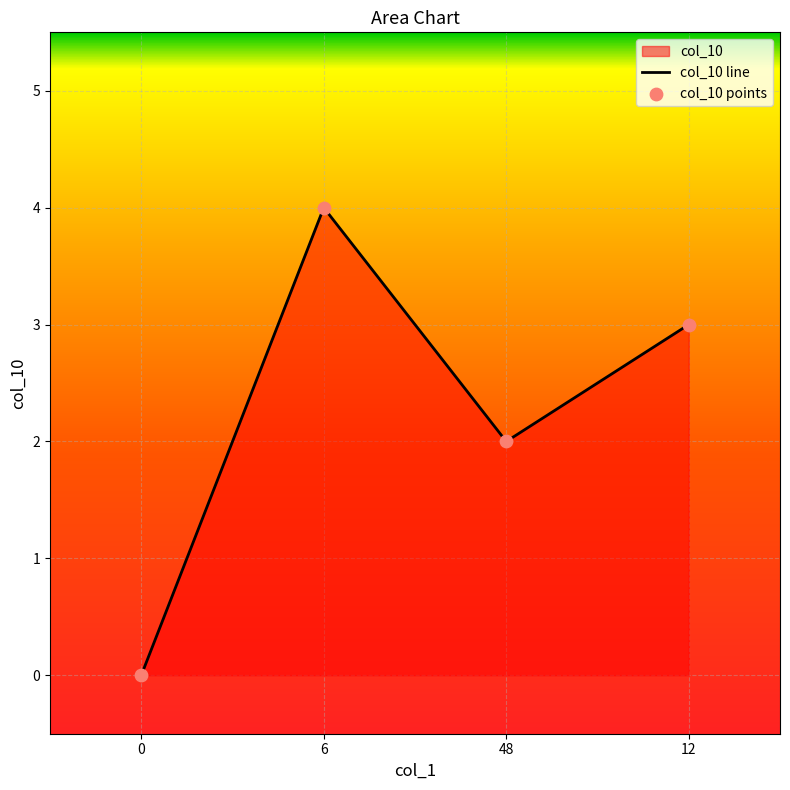

Which label corresponds to the largest value in the chart?

6